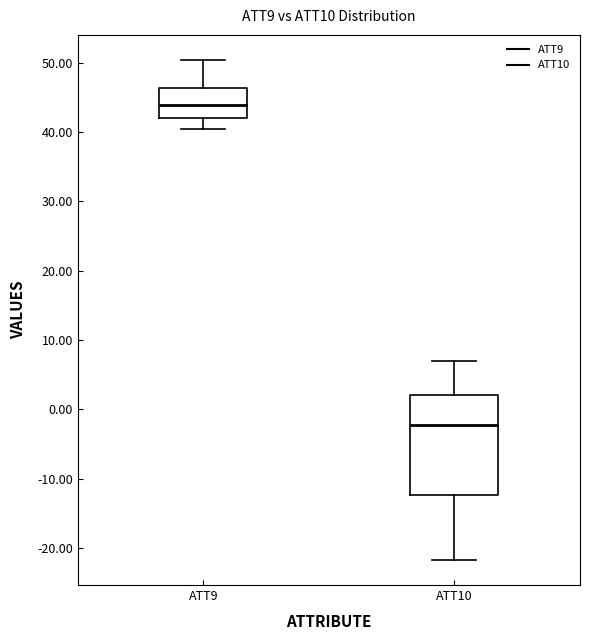

Where does the lower whisker of the box for ATT9 end on the y-axis? The values are not printed on the chart, so give them approximately, as read against the axis.

40